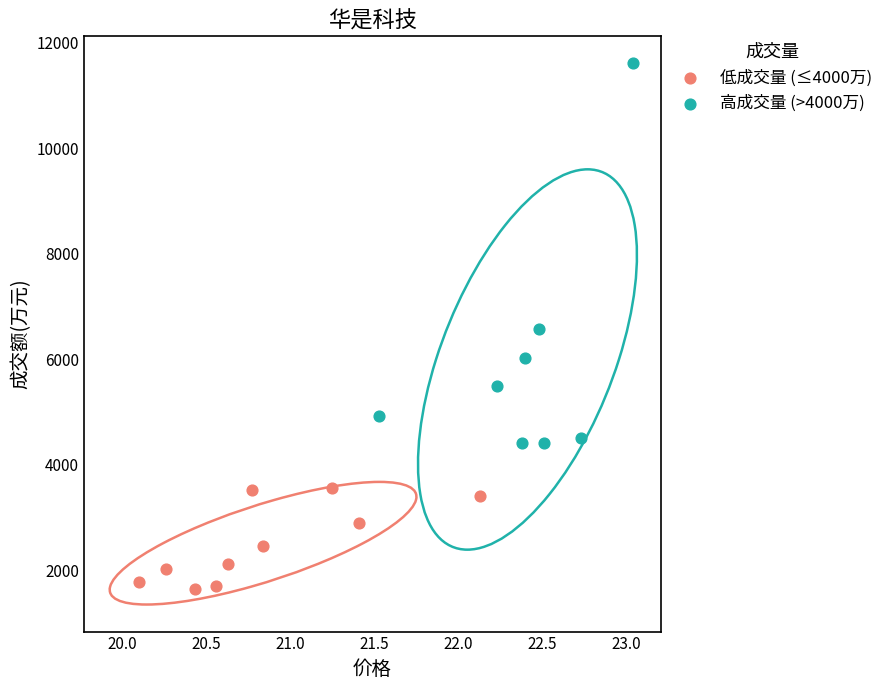

What are all the series names shown in the legend?

低成交量 (≤4000万), 高成交量 (>4000万)